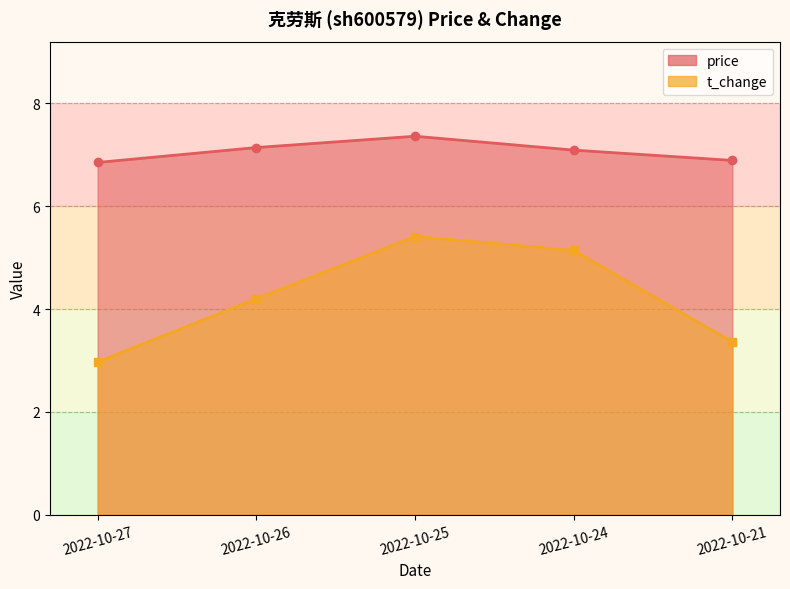

The t_change series shows 1.1 at 2022-10-27. True or false?

False